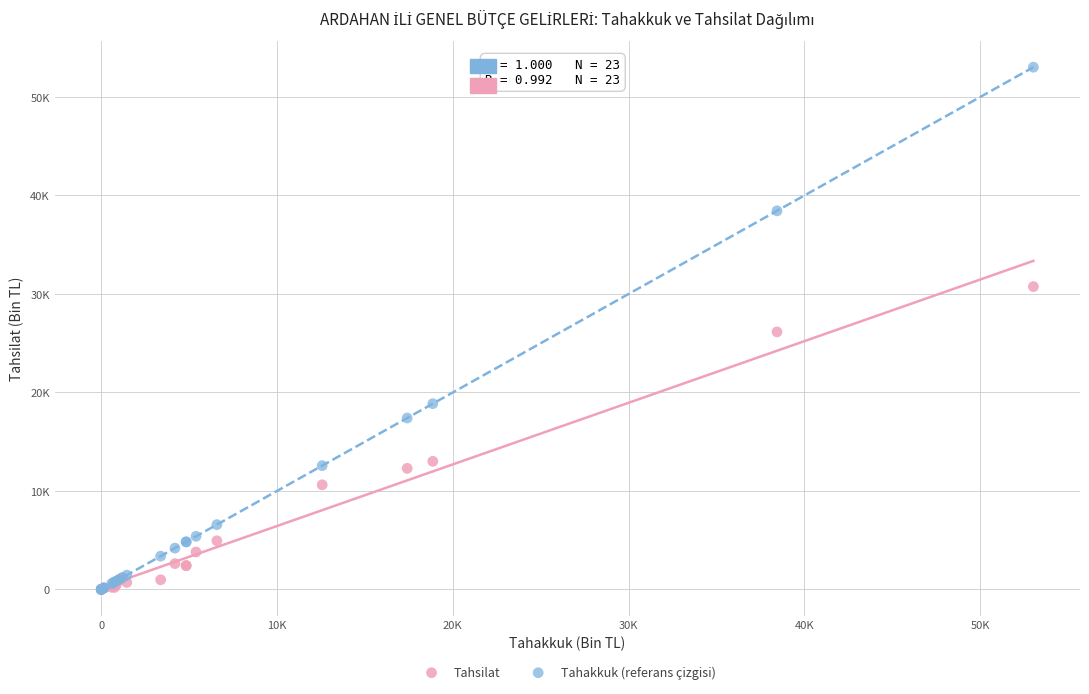

Which series has the largest Y range (max minus min)?

Tahakkuk (referans çizgisi)